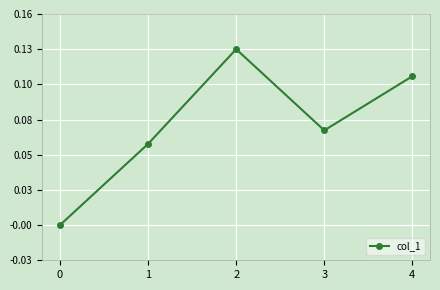

Rank the categories by value from lowest to highest.

0, 1, 3, 4, 2